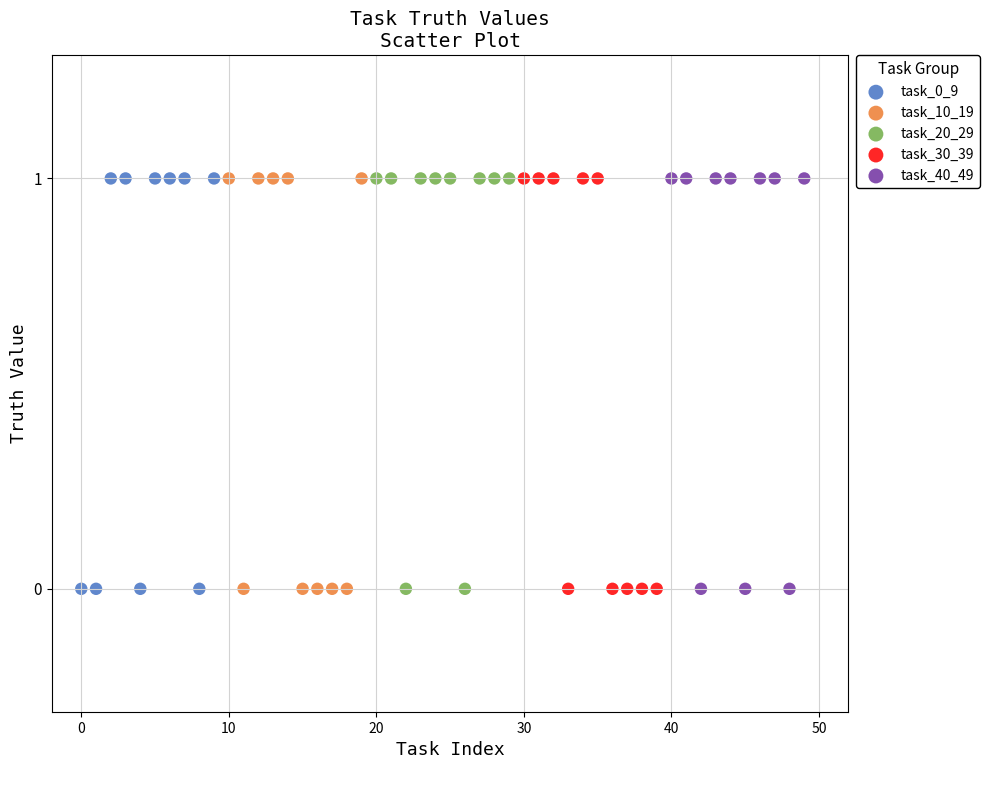

What are all the series names shown in the legend?

task_0_9, task_10_19, task_20_29, task_30_39, task_40_49